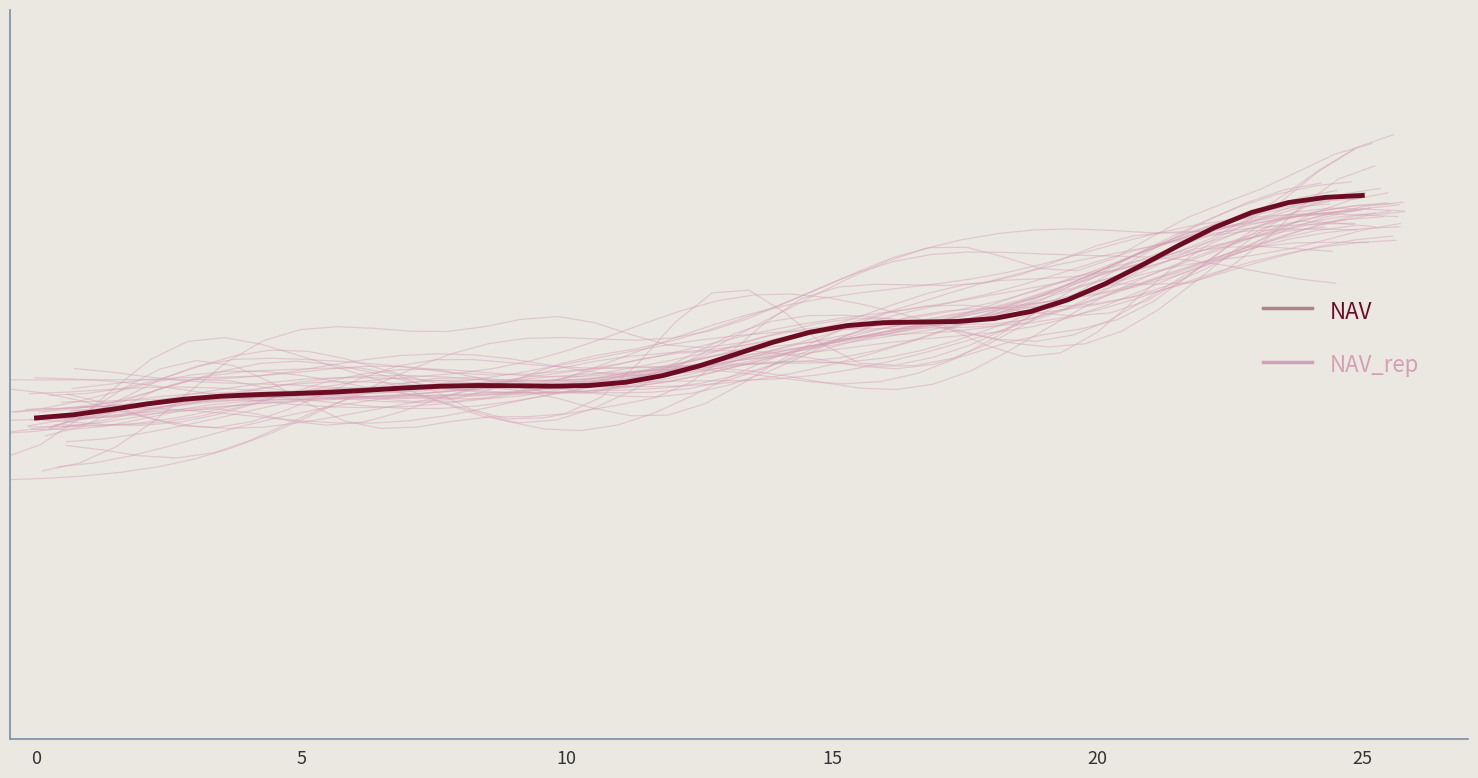

What is the sum of all NAV values?

23.0